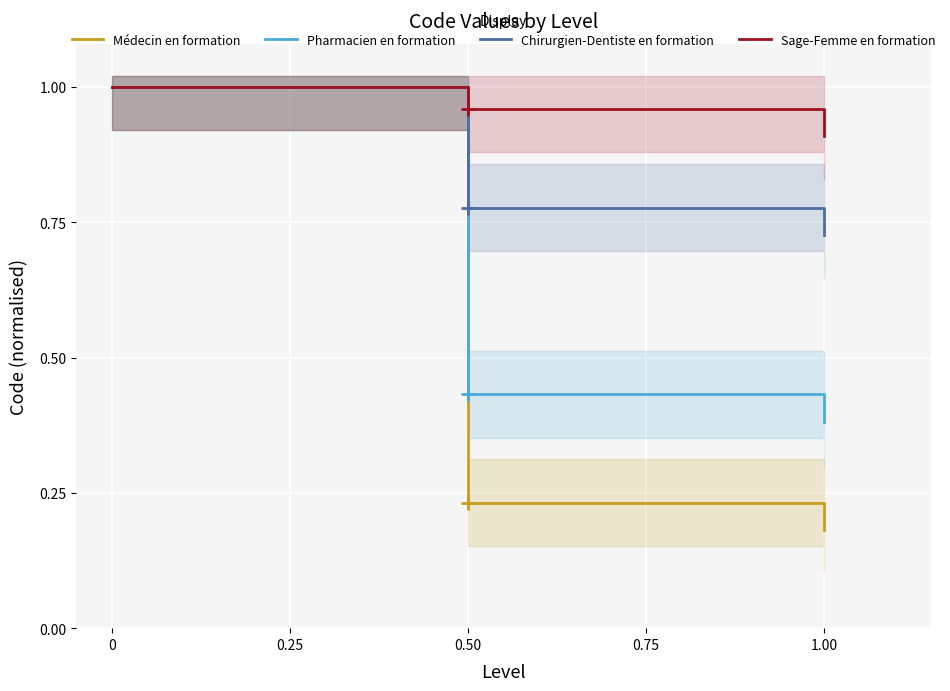

At which label is Chirurgien-Dentiste en formation closest to 0?

1.00